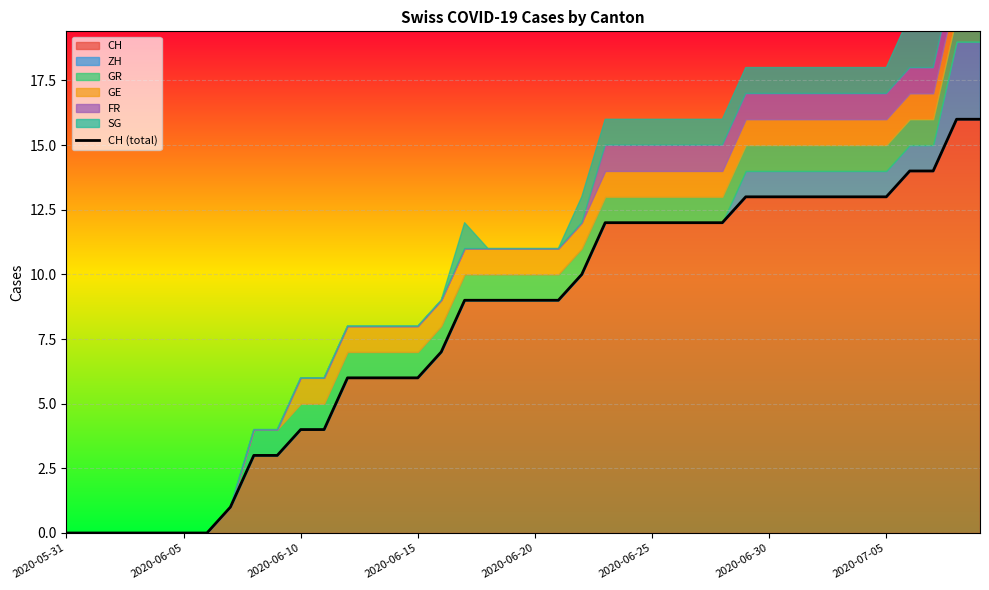

What is the label of the 20th point from the left?

19